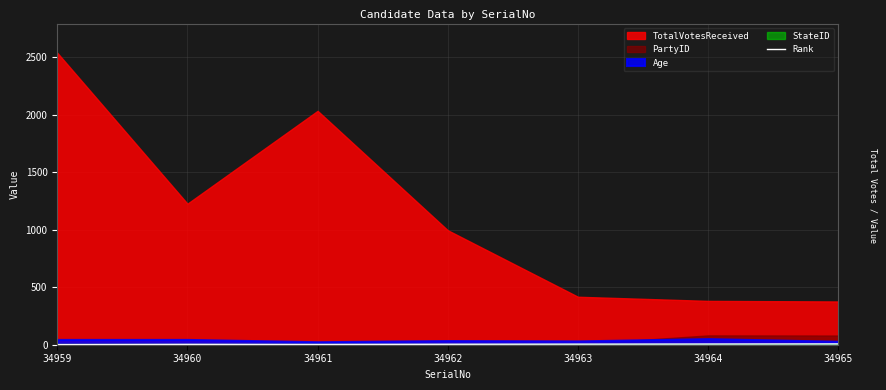

Between 34964 and 34959, which is larger?

34964